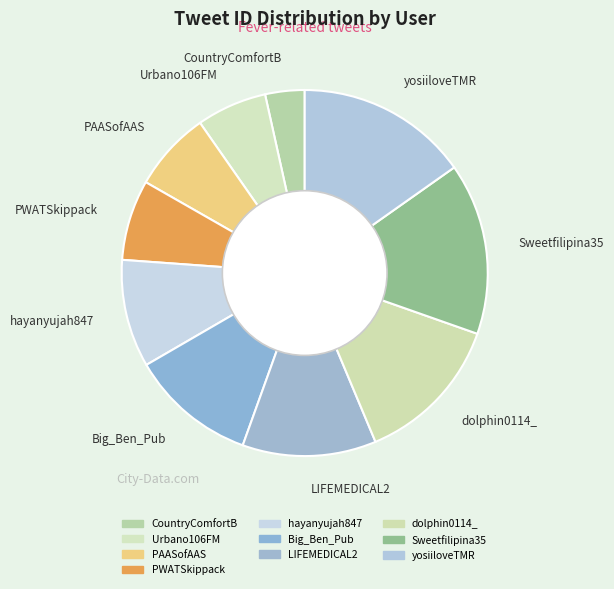

Which slice is the smallest?

CountryComfortB